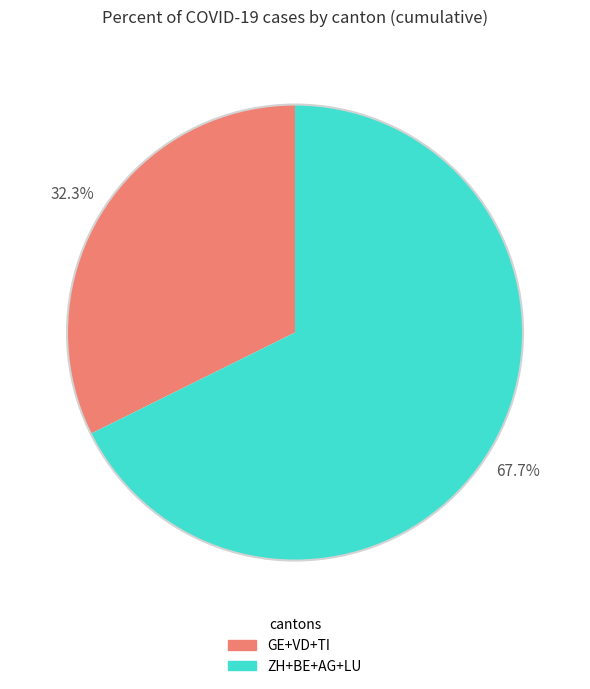

Is there a majority slice in this chart?

Yes